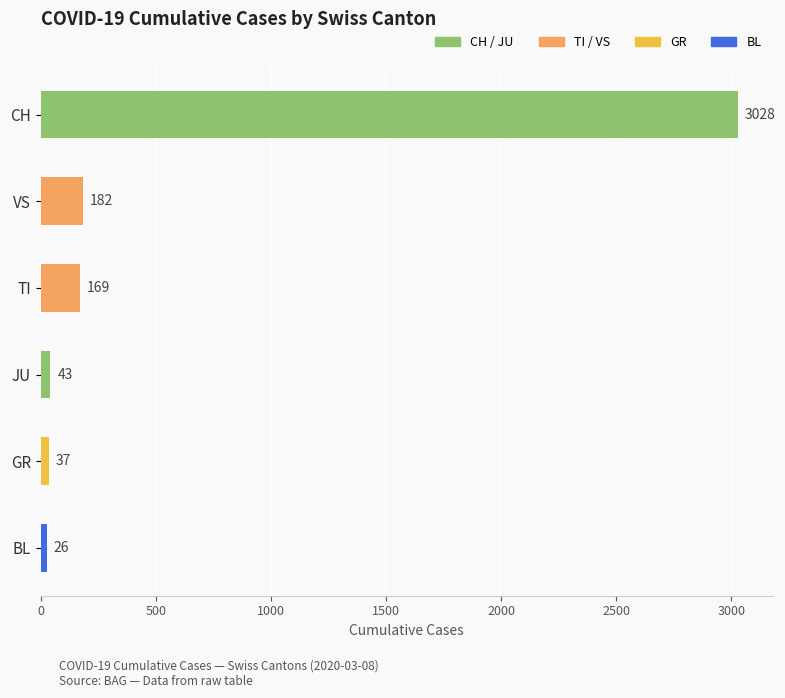

Which category has the highest value across all series?

CH